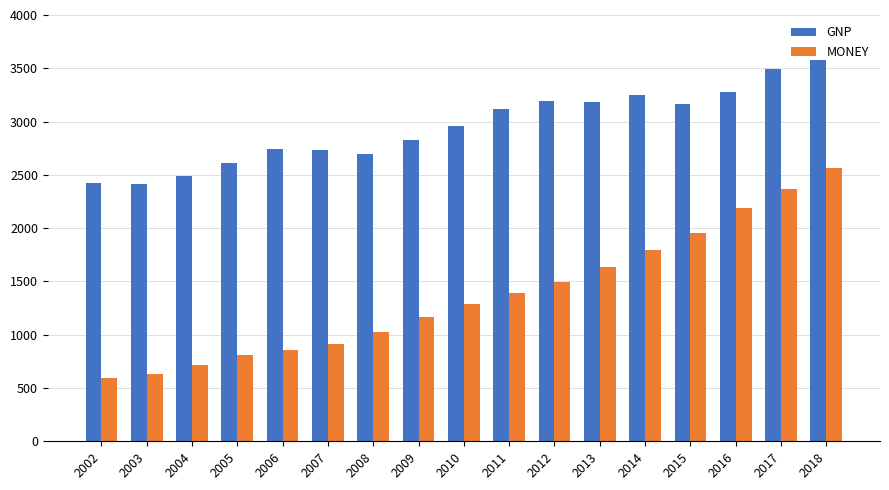

Rank the series at 2013 from highest to lowest value.

GNP, MONEY